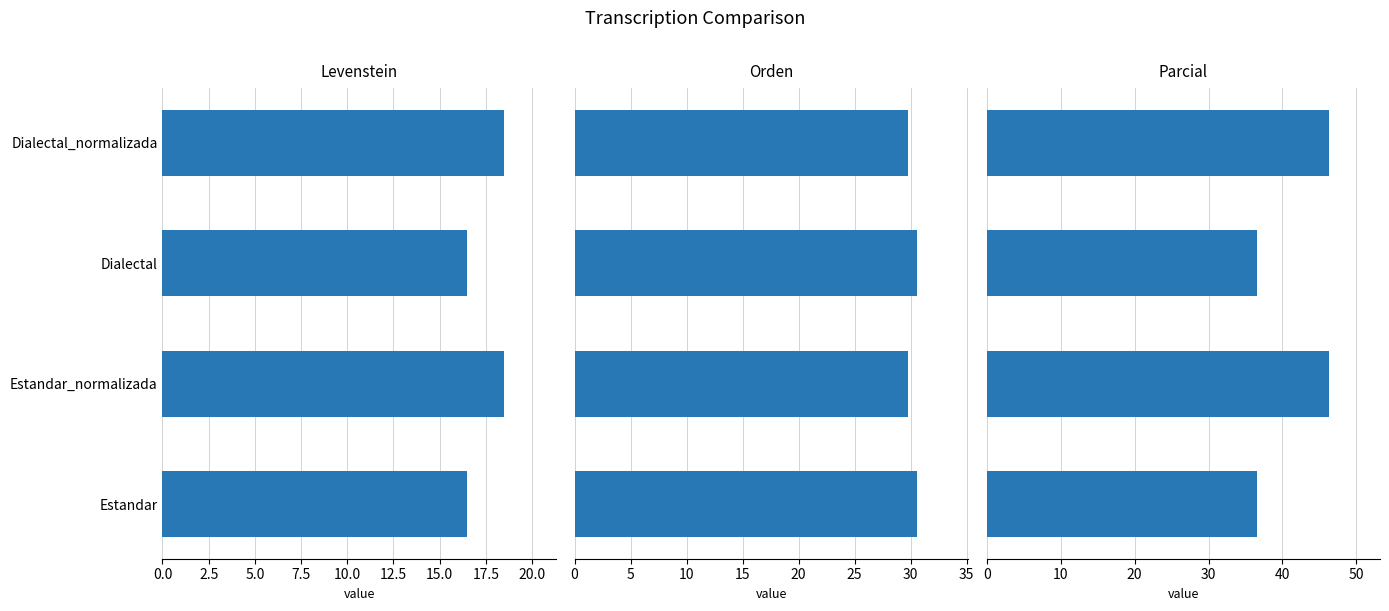

Reading right to left, extract all data points from this chart.

Levenstein: 7.5=18.5	5.0=16.5	2.5=18.5	0.0=16.5
Orden: 7.5=29.8	5.0=30.5	2.5=29.8	0.0=30.5
Parcial: 7.5=46.2	5.0=36.5	2.5=46.2	0.0=36.5